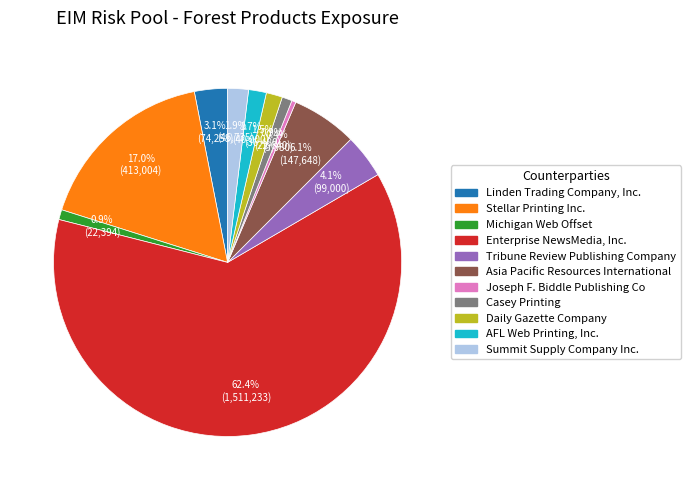

How many slices are in this pie chart?

11